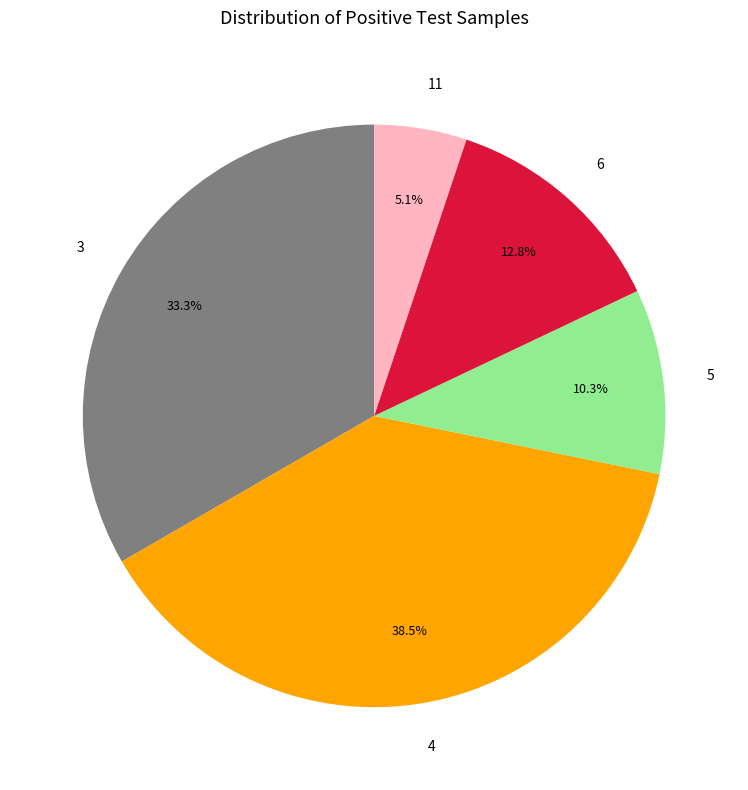

Is 4 the majority of the pie?

No